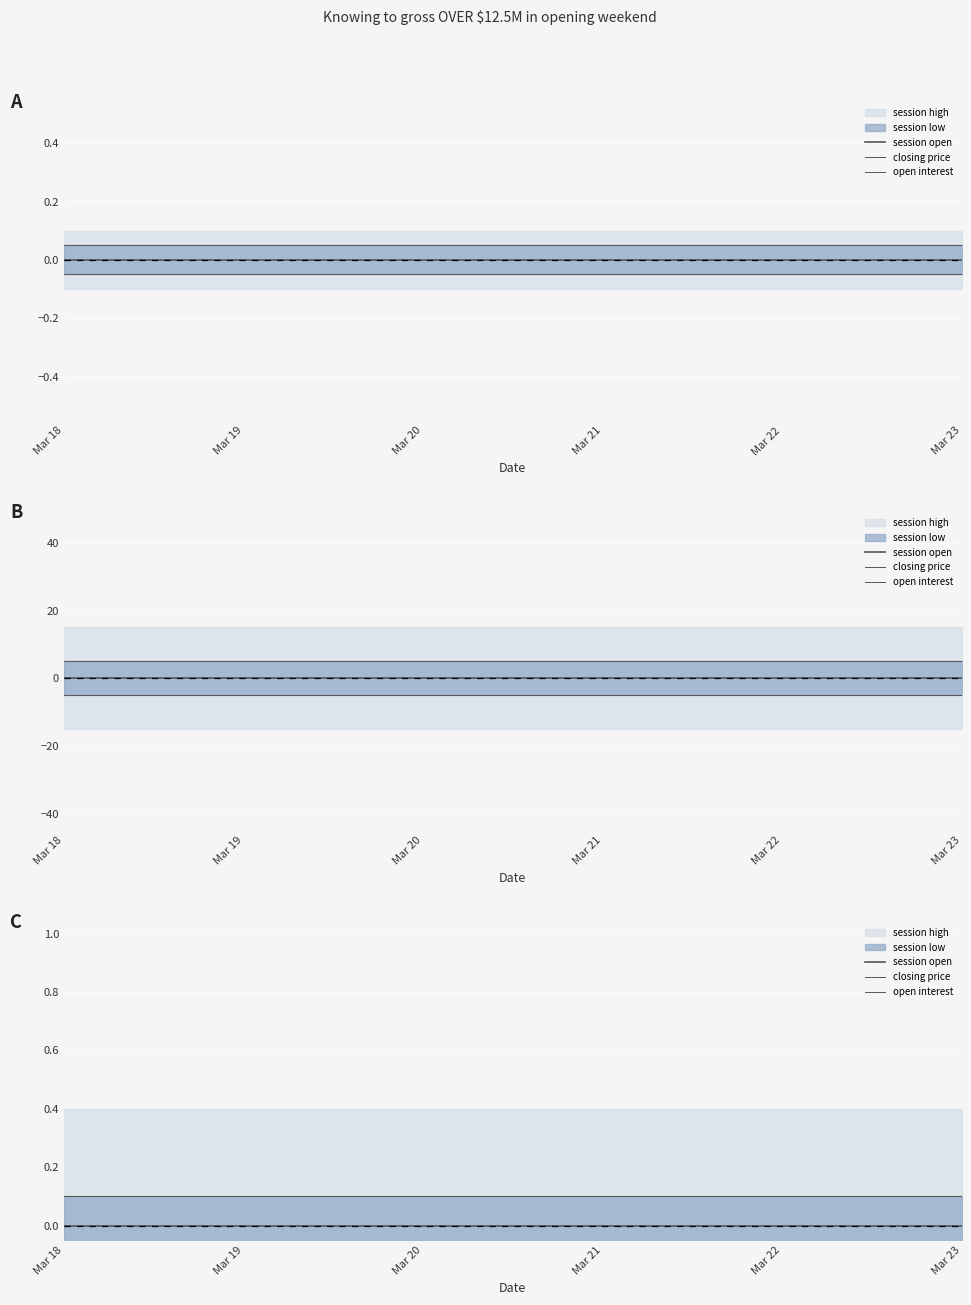

True or false: closing price has more than 0 points higher than both neighbors.

False